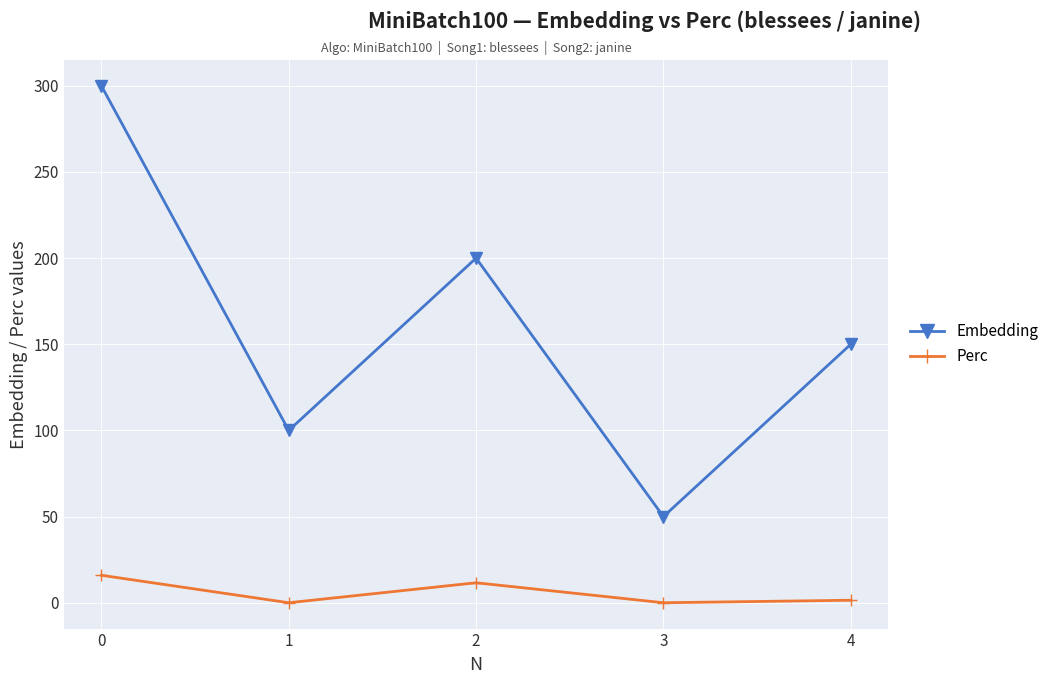

The value of Embedding at 2 is 200.0. True or false?

True